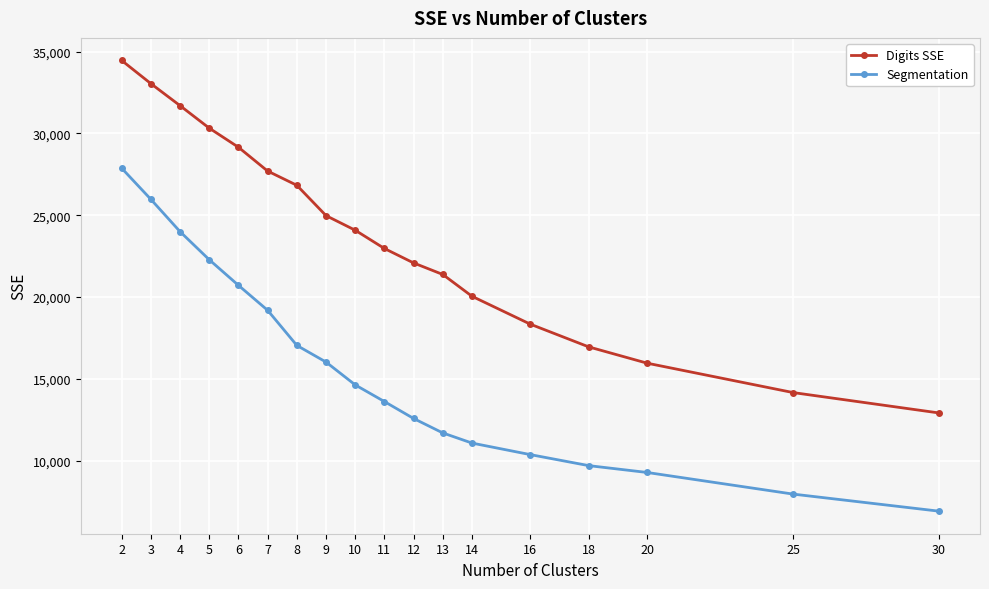

How many data points does each series have?

18